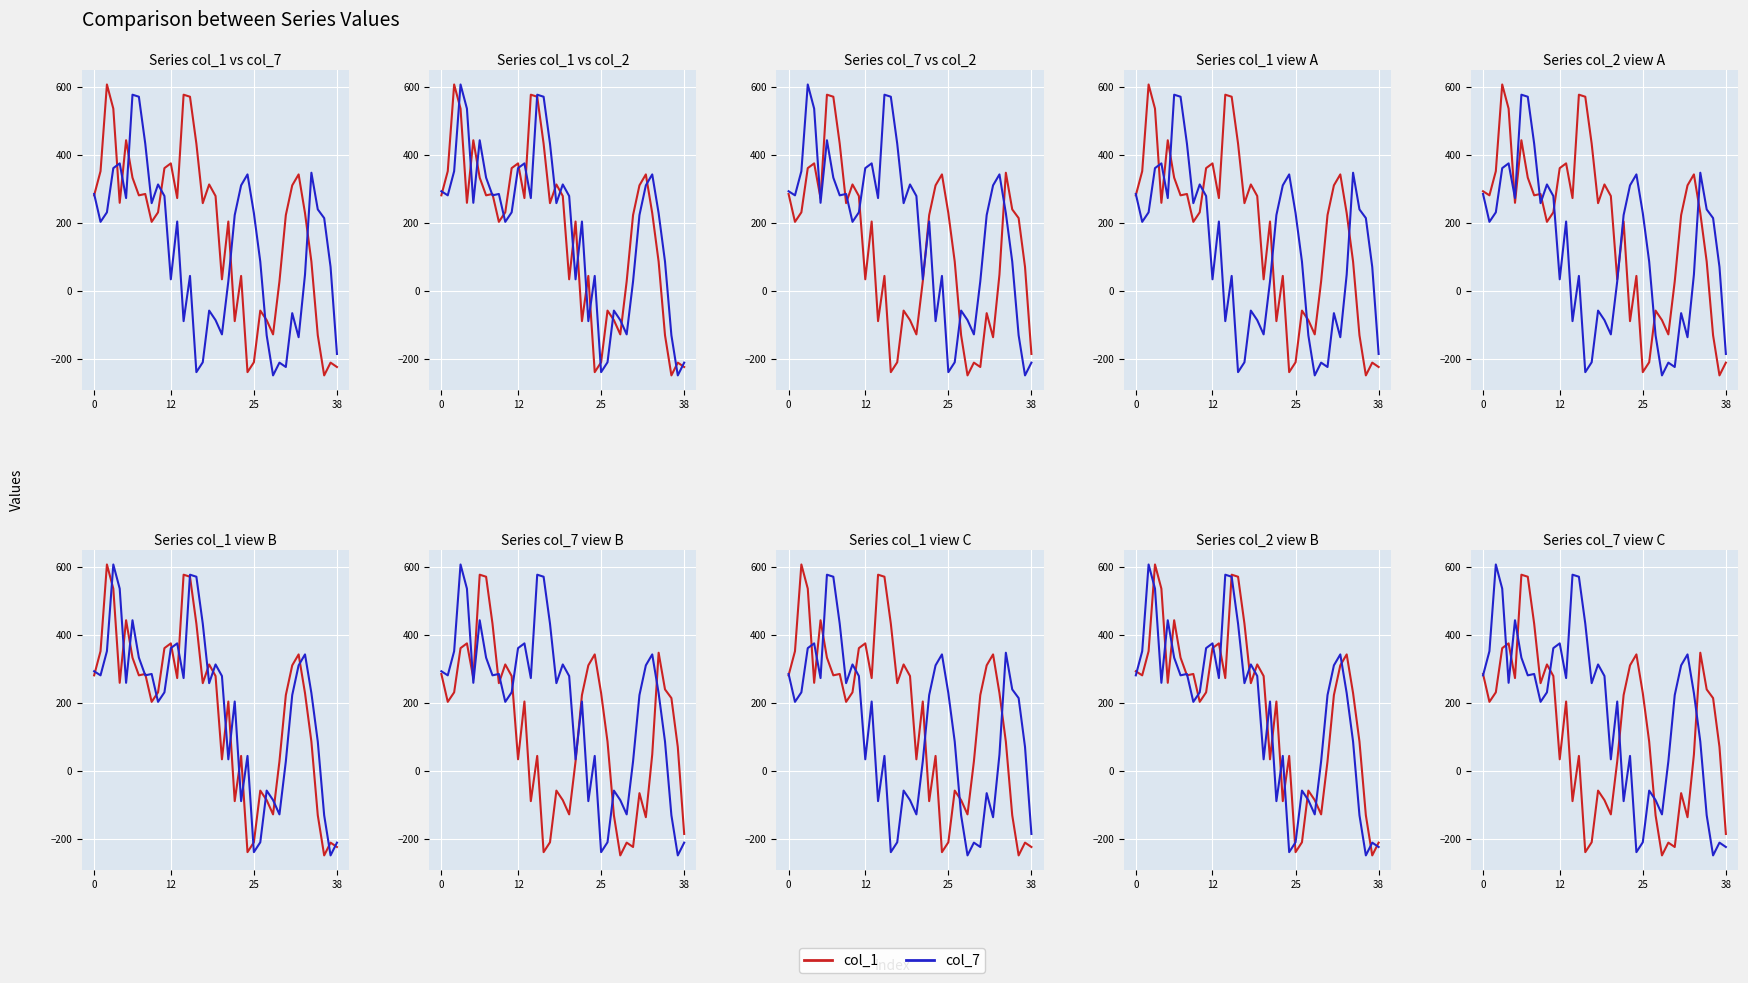

How many values in col_7 are above zero?

29